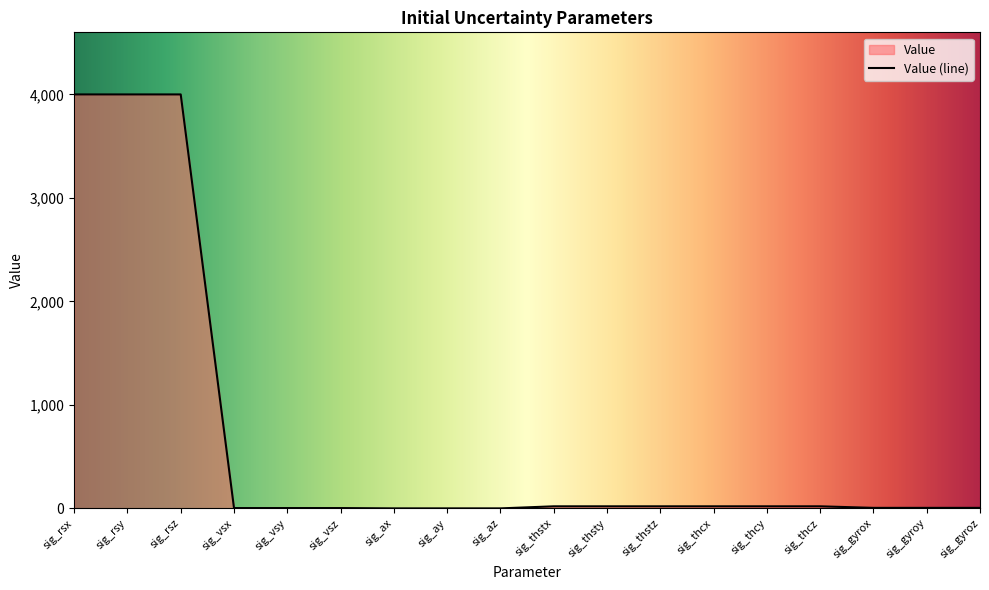

Reading left to right, transcribe all the data shown in this chart.

4000.0	4000.0	4000.0	3.0	3.0	3.0	0.0	0.0	0.0	20.0	20.0	20.0	20.0	20.0	20.0	5.0	5.0	5.0